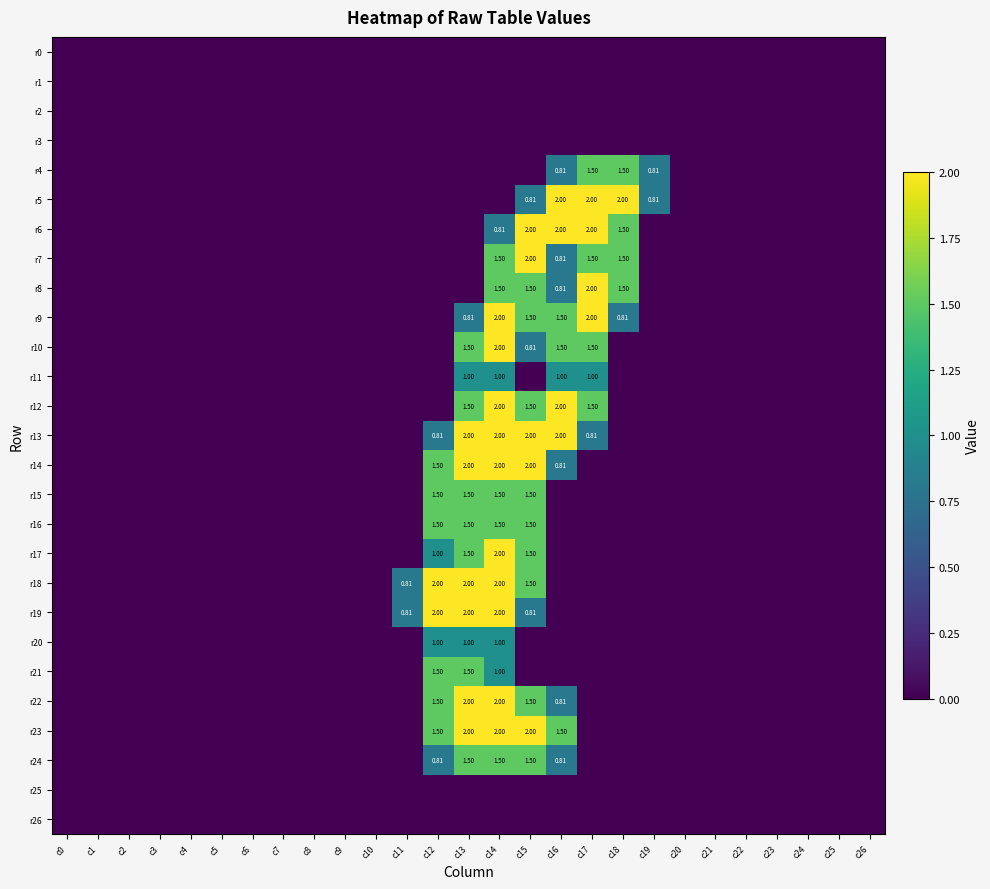

What is the maximum value shown in the chart?

2.0